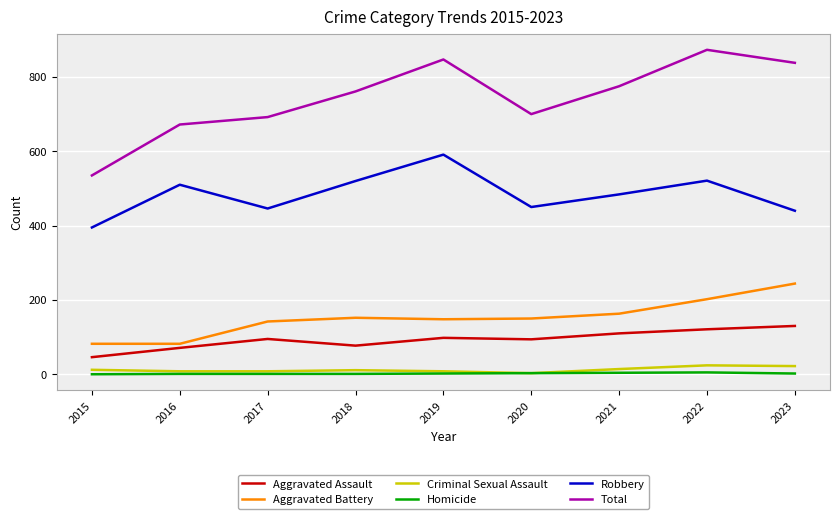

True or false: Robbery has a value of 591 at 2019.

True